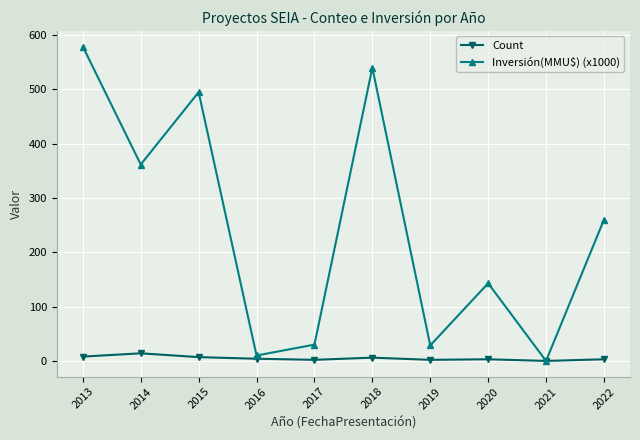

At which label does Count first exceed 4?

2013